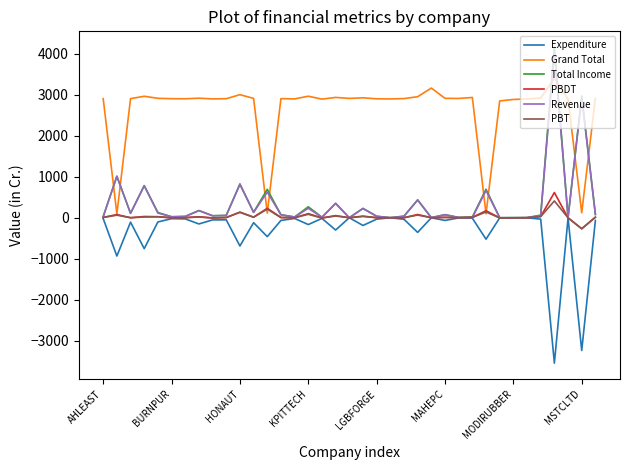

Which series has the largest range (max minus min)?

Total Income